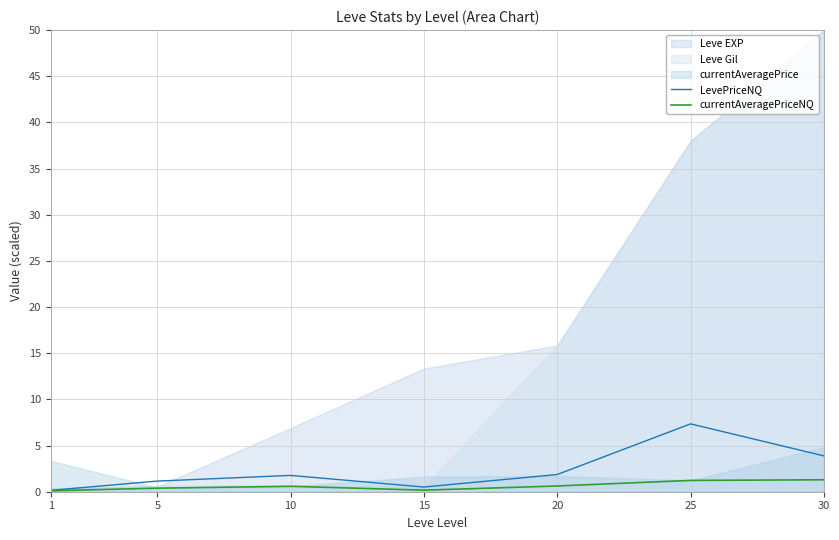

At which category is the sum across all series the highest?

25